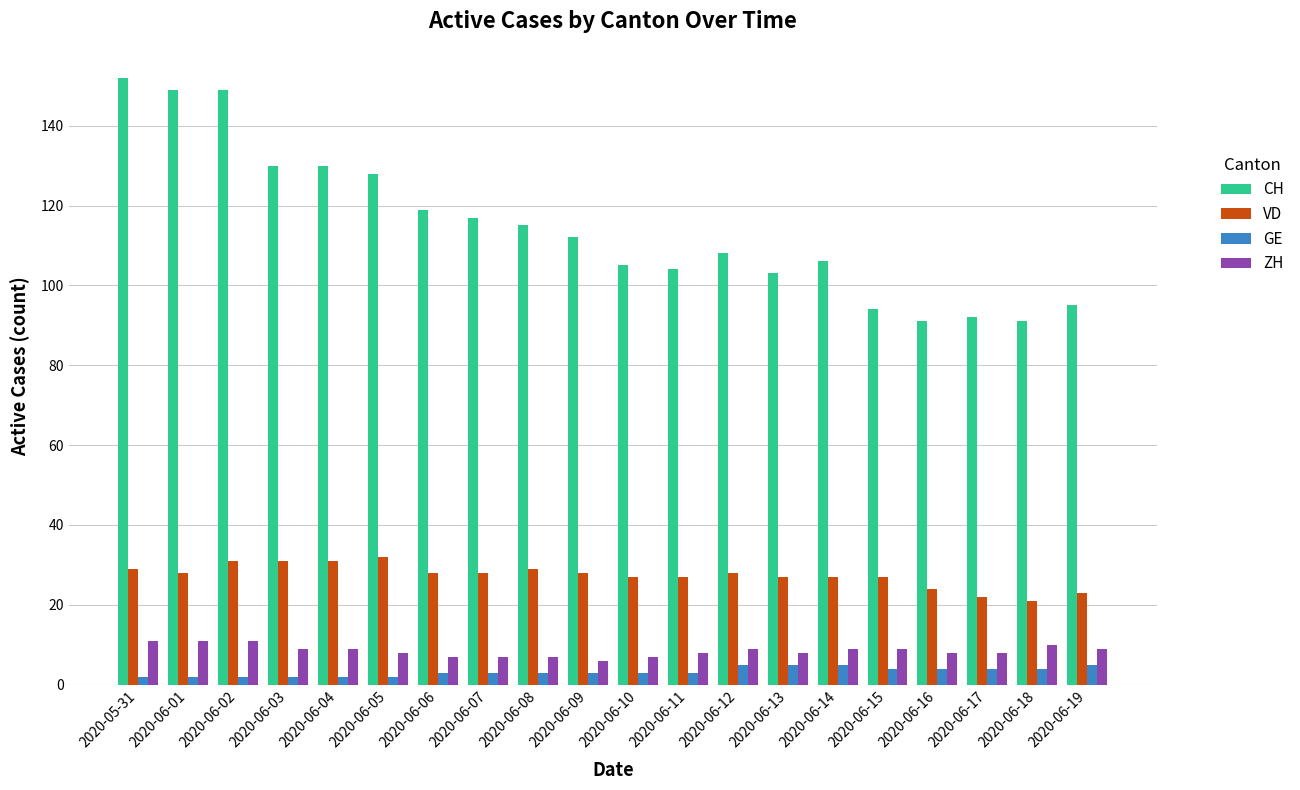

What is the highest value of the ZH series?

11